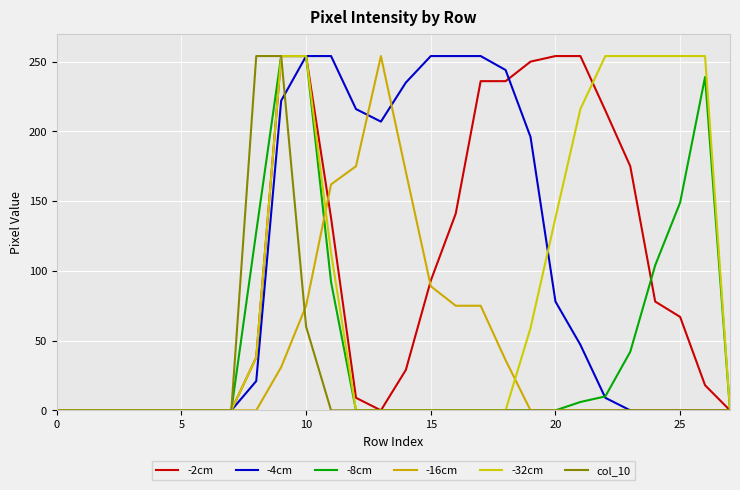

Which series ends up on top after the final intersection of -4cm and -8cm?

-8cm